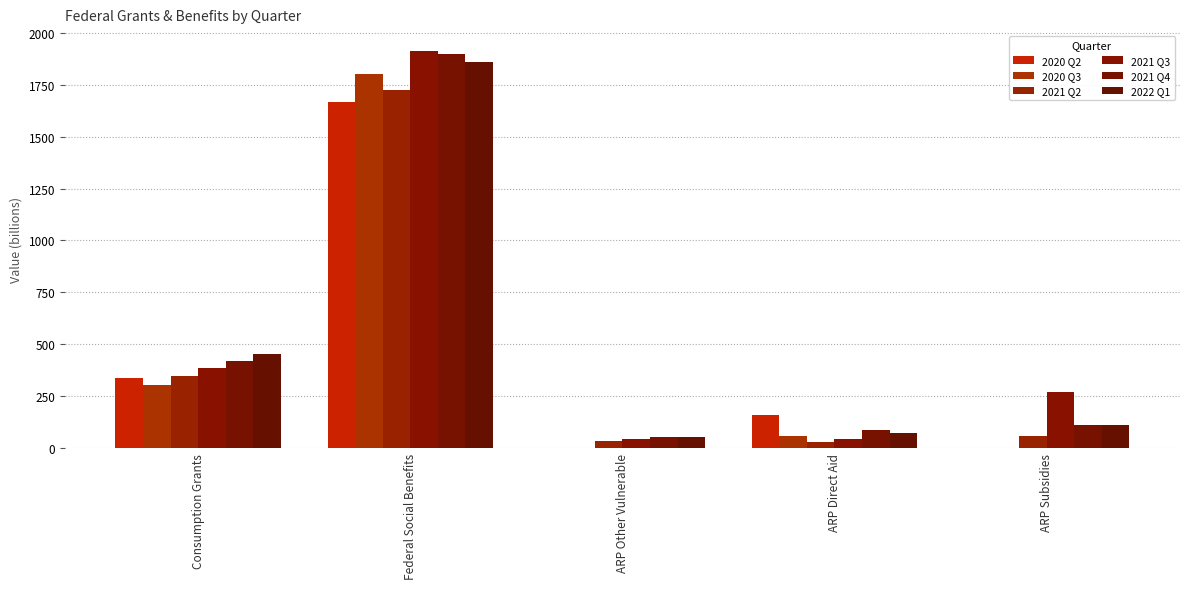

What is the total value across all series at Consumption Grants?

2238.8